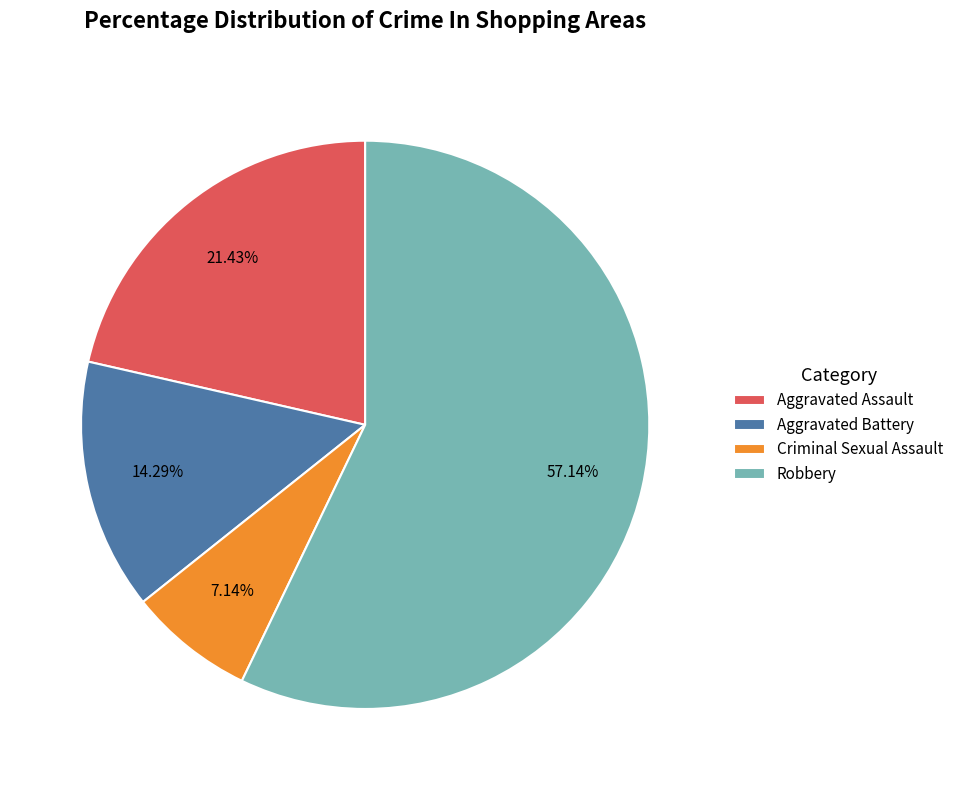

The Aggravated Battery slice represents 14% of the pie. True or false?

True